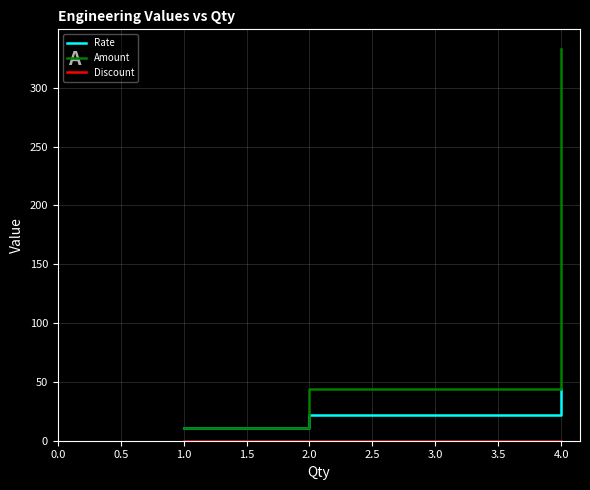

Which series has the widest spread of values?

Amount